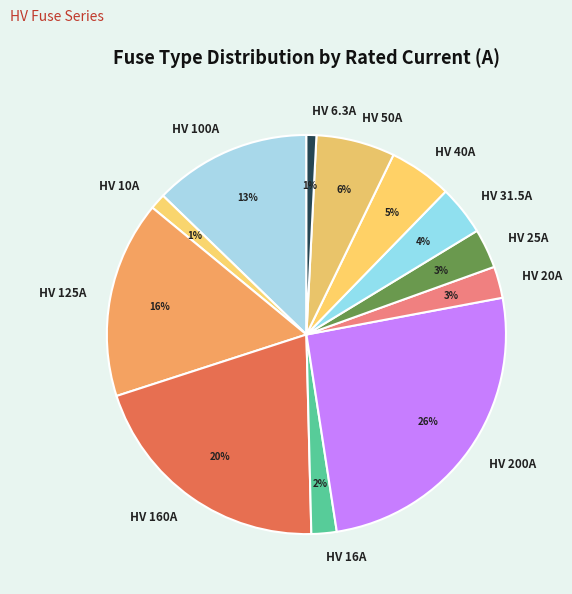

To the nearest percent, what percentage of the pie is HV 16A?

2%